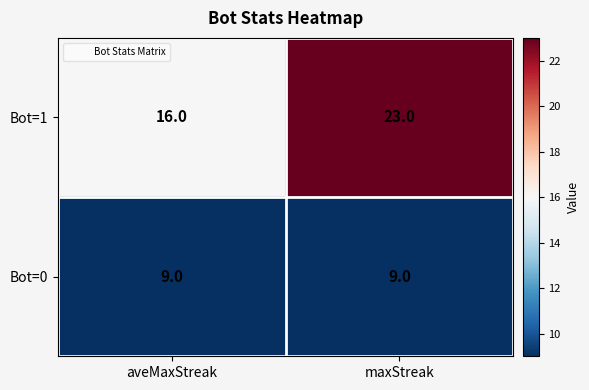

Which series has the widest spread of values?

Bot=1